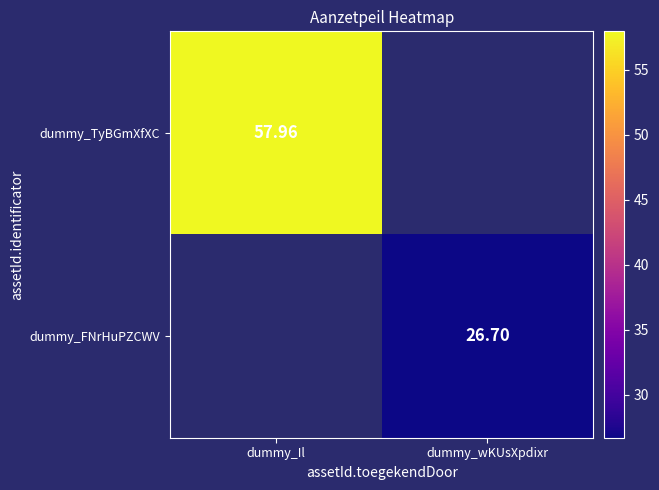

List the series in order of their overall mean, lowest first.

dummy_TyBGmXfXC, dummy_FNrHuPZCWV